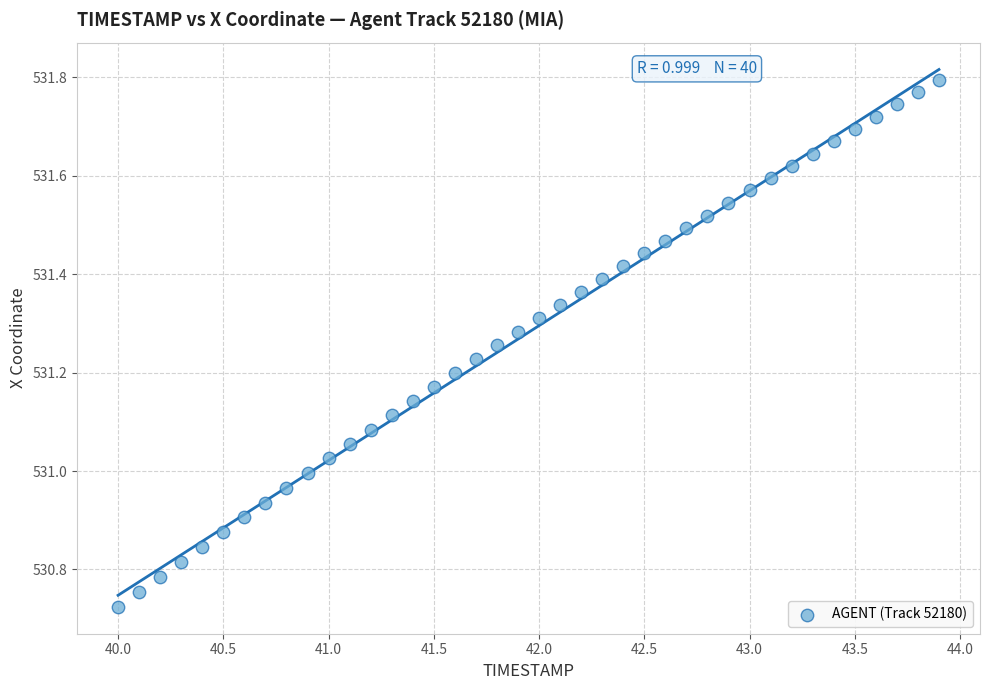

What is the range of Y values (max minus min)?

1.1